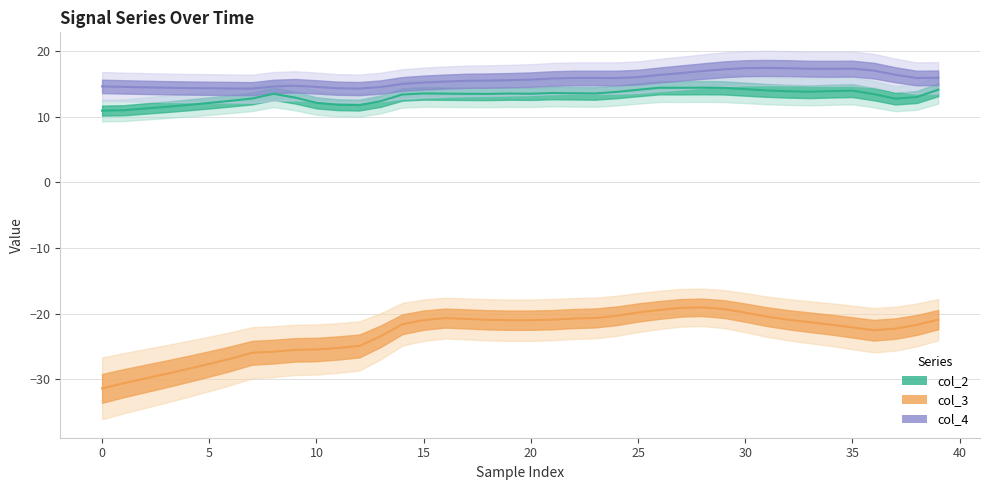

True or false: col_3 and col_4 intersect in this chart.

False